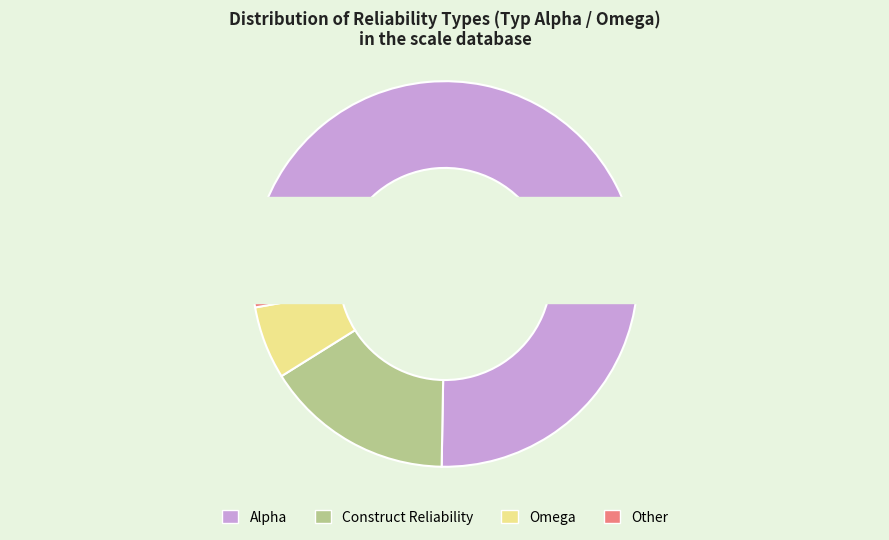

Which has a higher value, Construct Reliability or Alpha?

Alpha